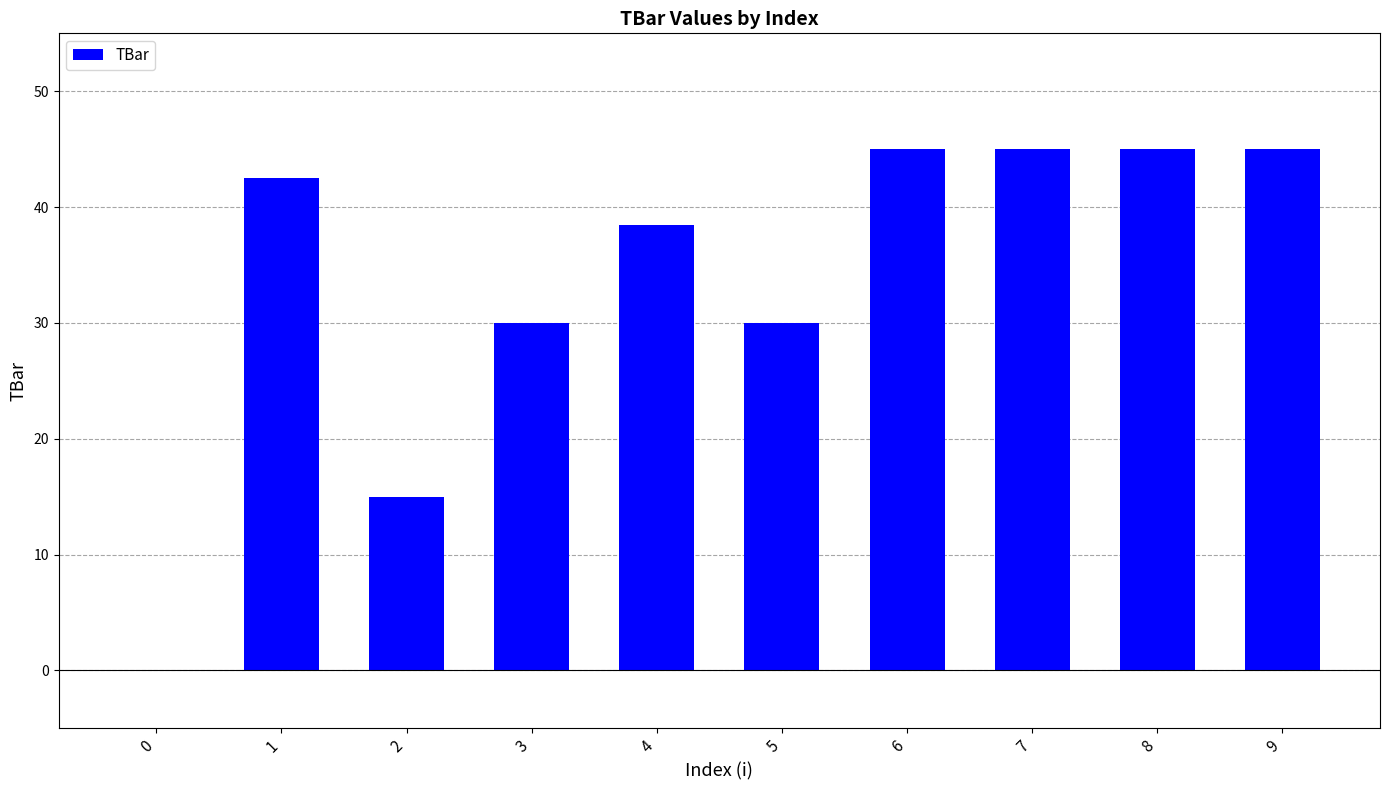

The chart shows a value of 42.5 at 1. True or false?

True